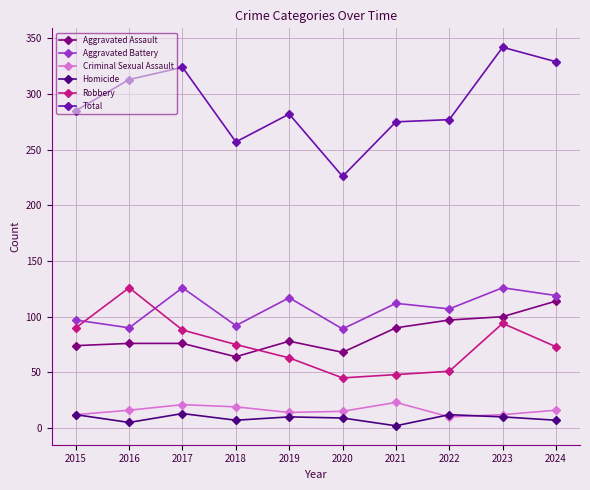

Is the value of Aggravated Assault at 2022 greater than the value of Total at 2017?

No